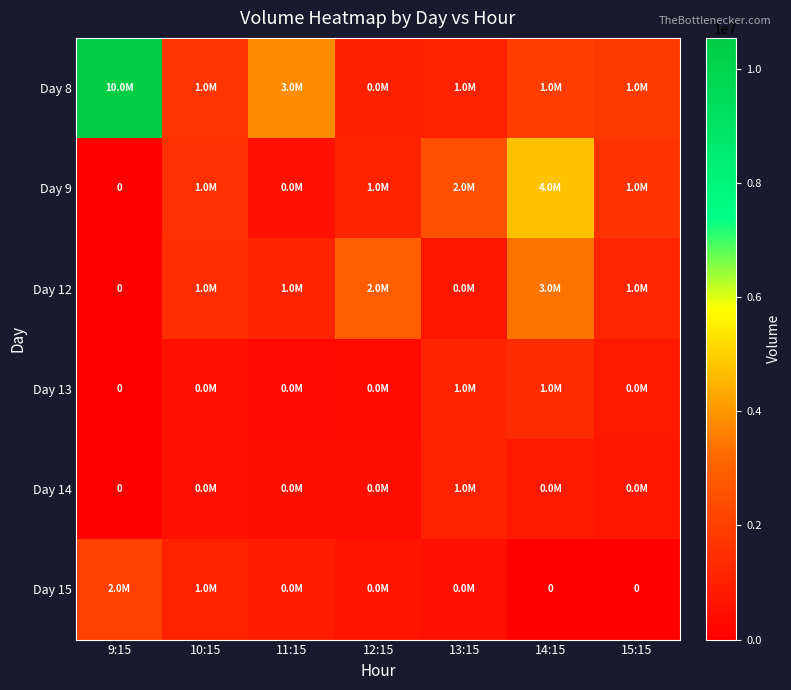

How many values in Day 15 are above zero?

5